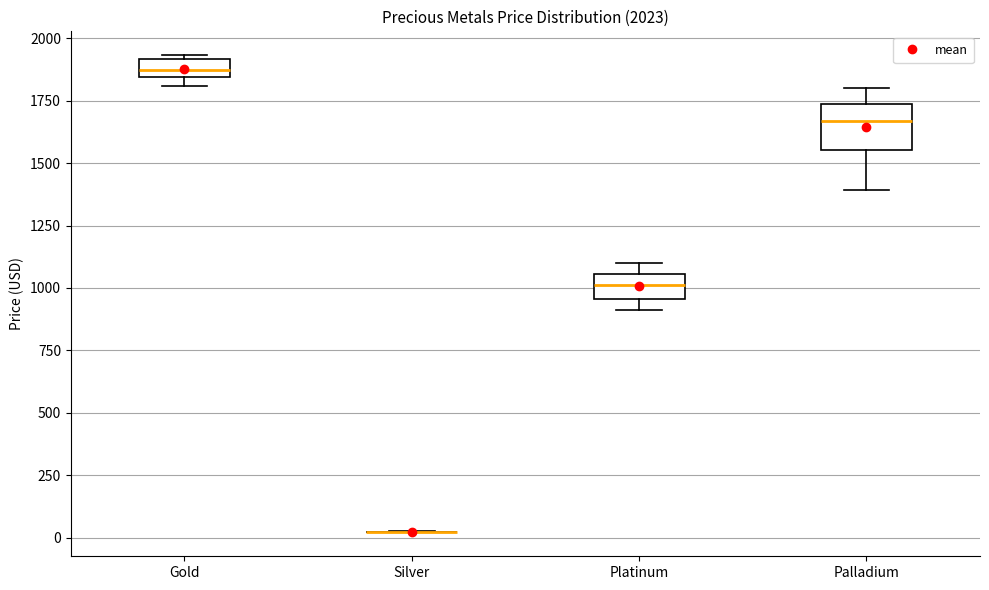

Which box is the tallest, from its lower edge to its upper edge?

Palladium